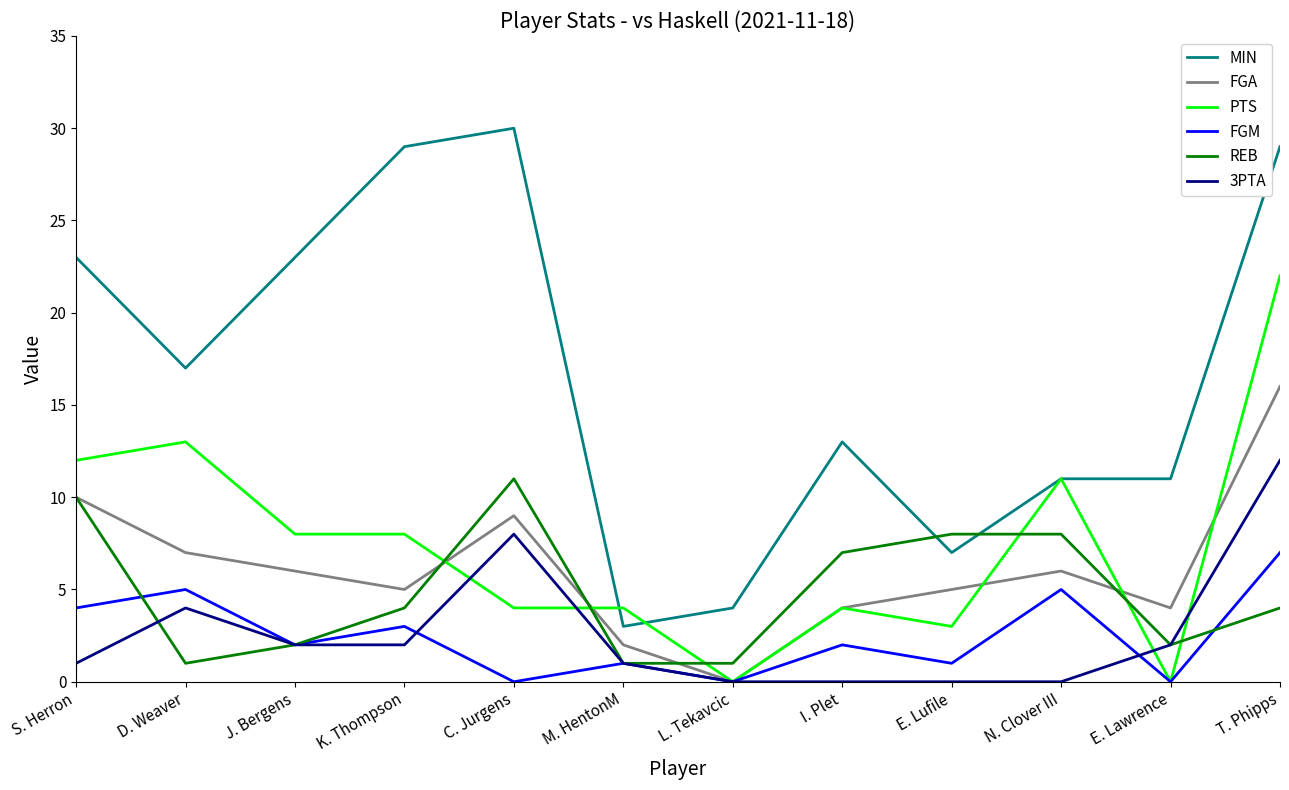

How many distinct data groups are displayed?

6